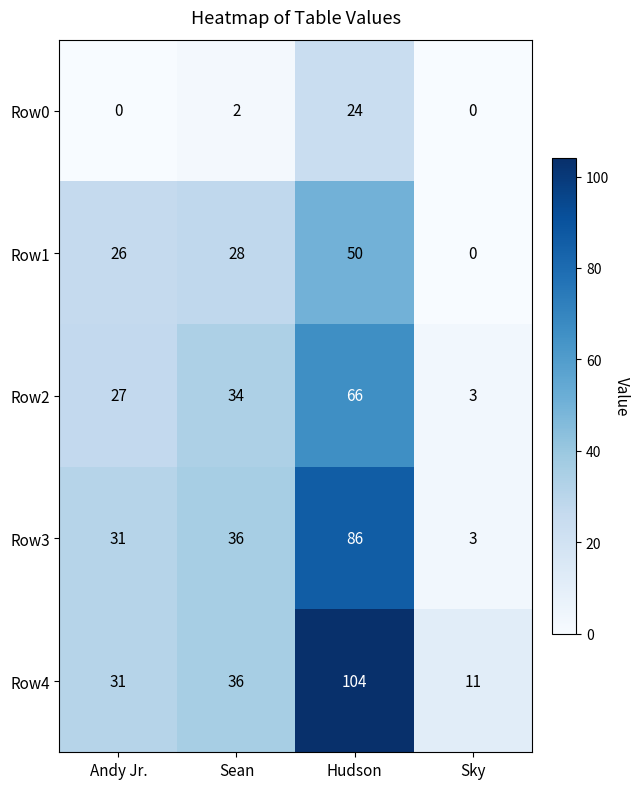

What is the total value across all series at Hudson?

330